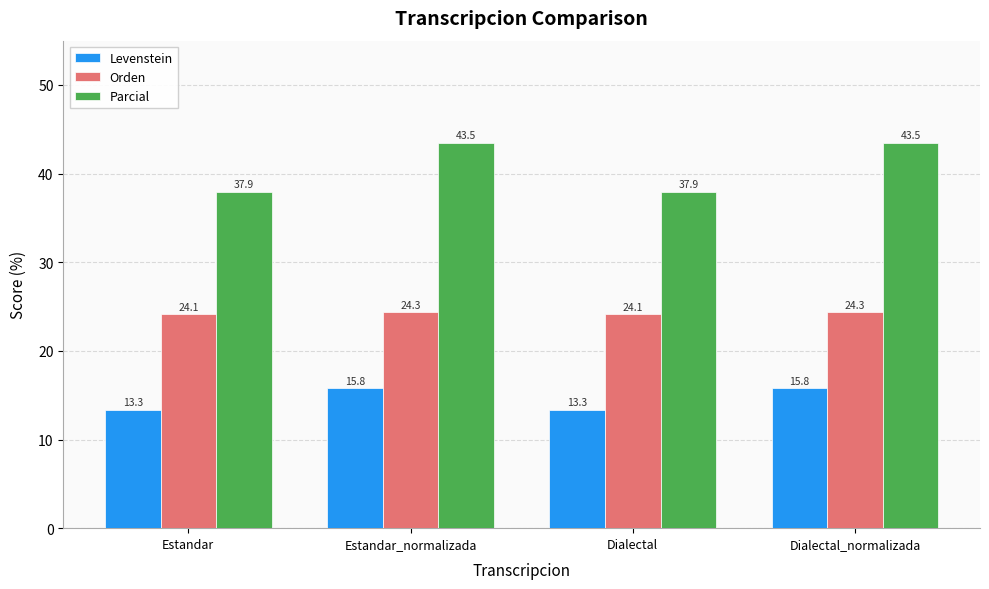

The Levenstein series shows 15.8 at Dialectal_normalizada. True or false?

True